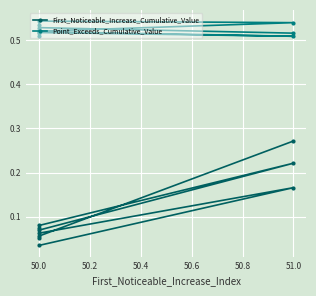

How many First_Noticeable_Increase_Cumulative_Value values are between 0 and 1?

10